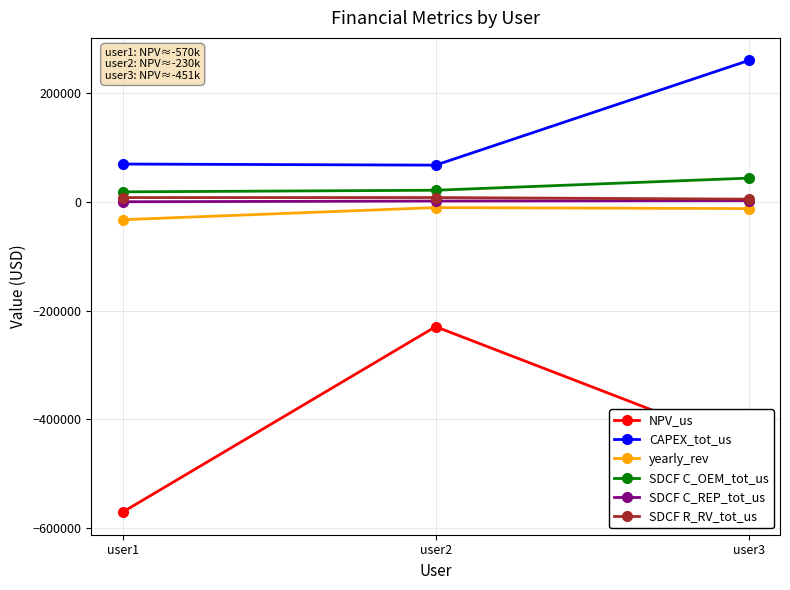

Does the chart have visible grid lines?

Yes